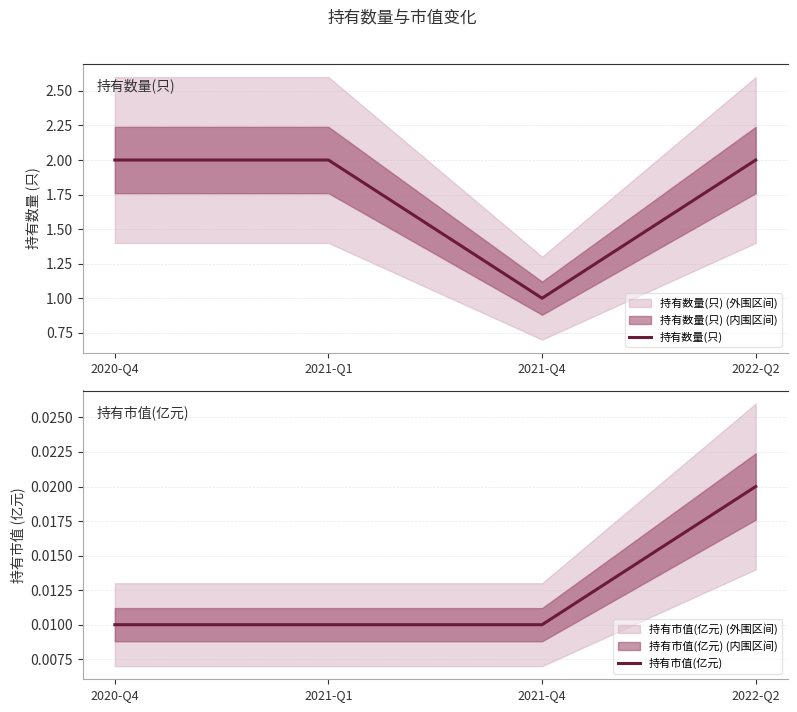

At 2021-Q4, list the series in order from smallest to largest.

持有市值(亿元), 持有数量(只)